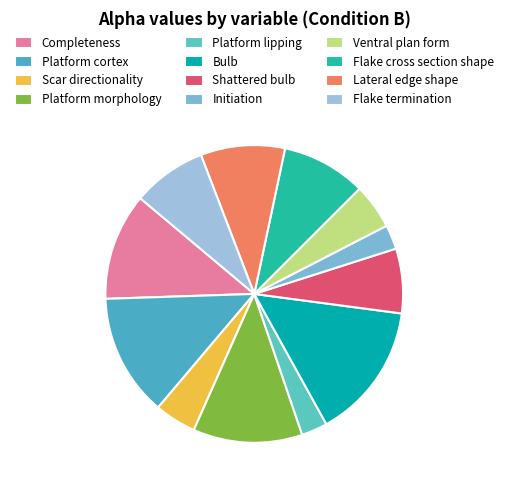

How many segments does this pie chart have?

12